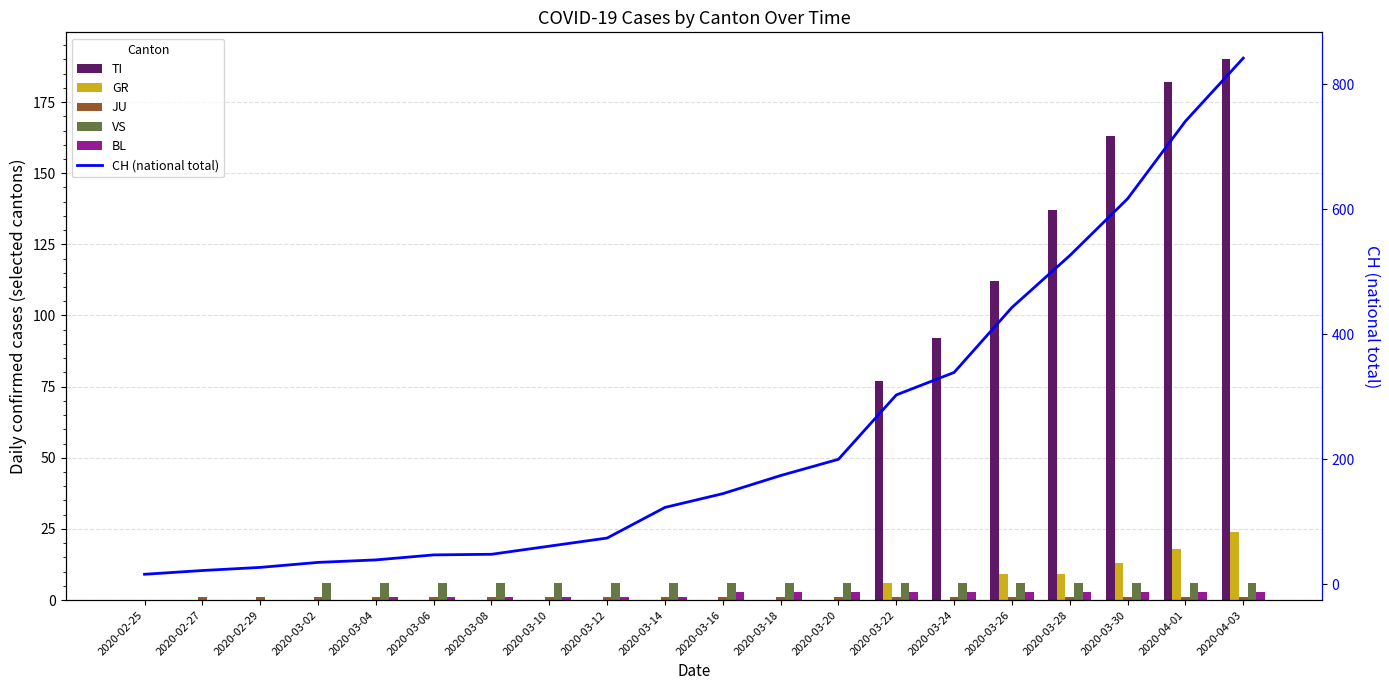

List the series in order of their peak value, highest first.

CH (national total), TI, GR, VS, BL, JU